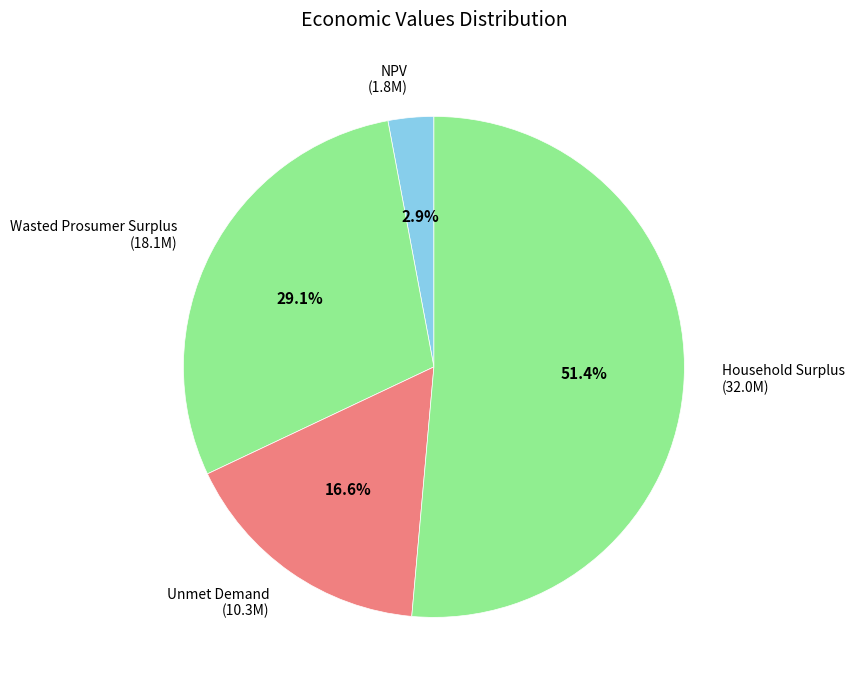

True or false: Unmet Demand accounts for 23% of the total.

False